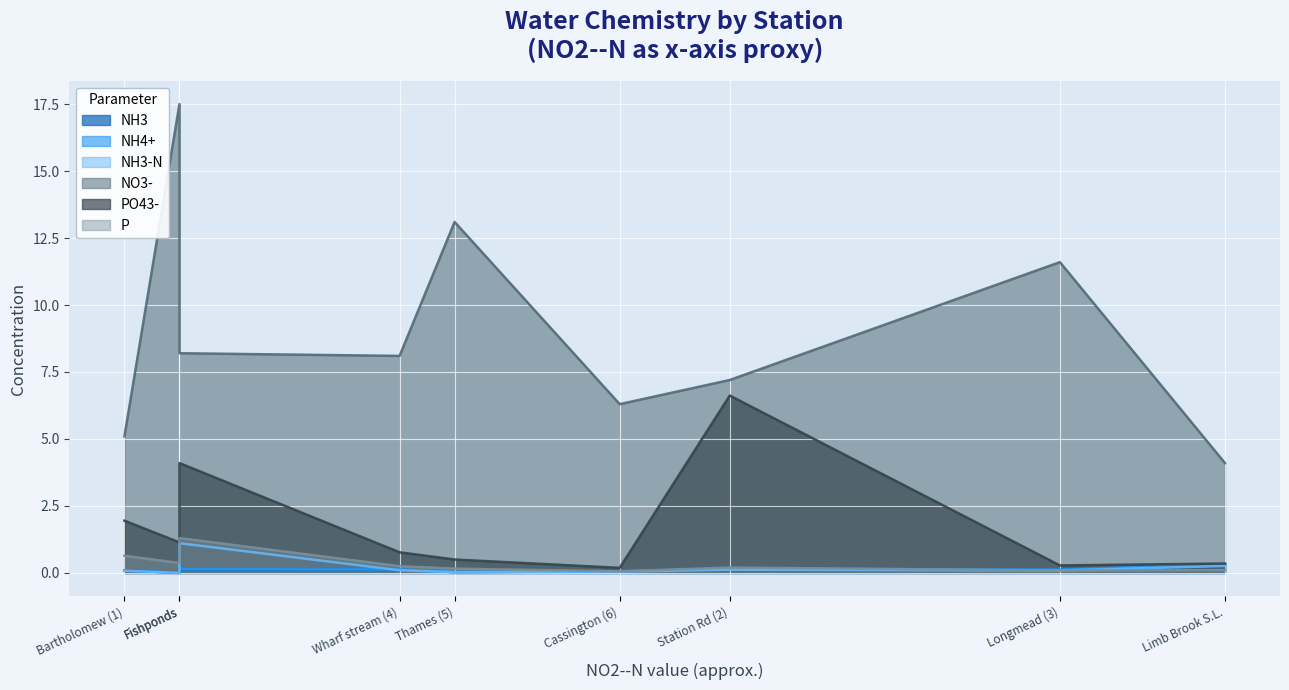

Is the value of NH3-N at 10 greater than the value of NO3- at 18?

No